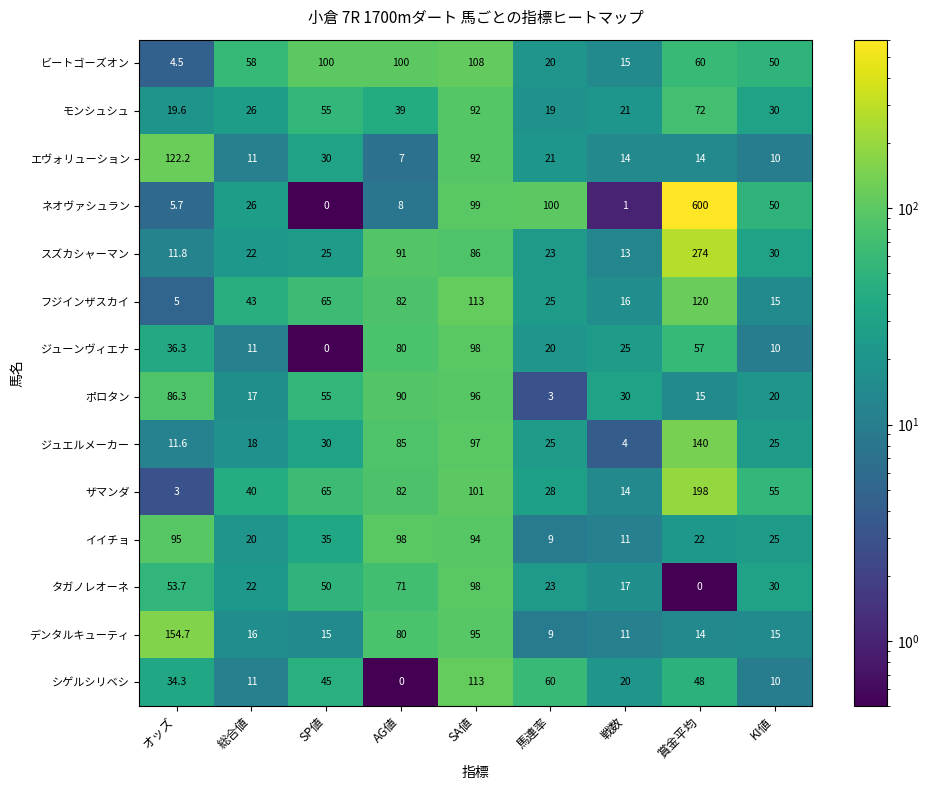

True or false: フジインザスカイ has a value of 180.9 at SA値.

False